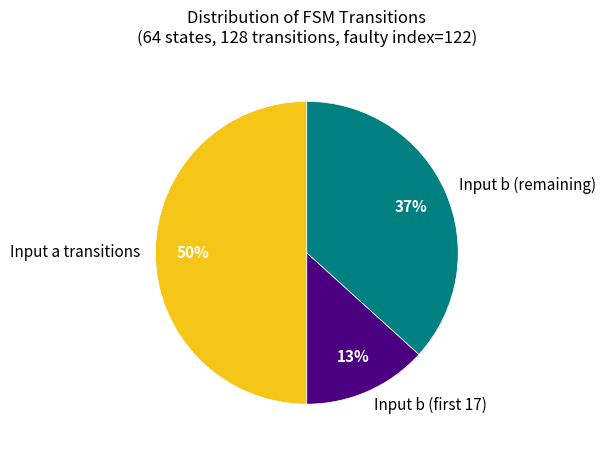

What percentage is the Input a transitions slice, to the nearest percent?

50%